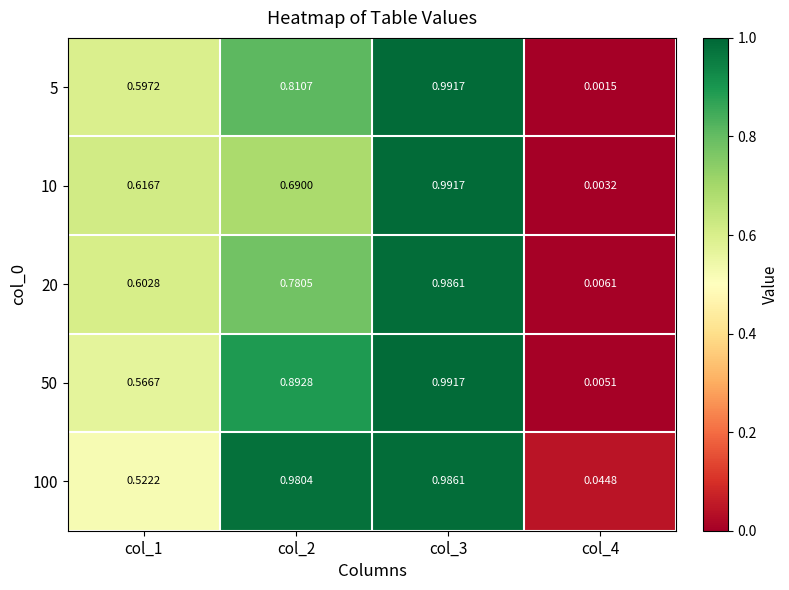

How many series are shown in this chart?

5